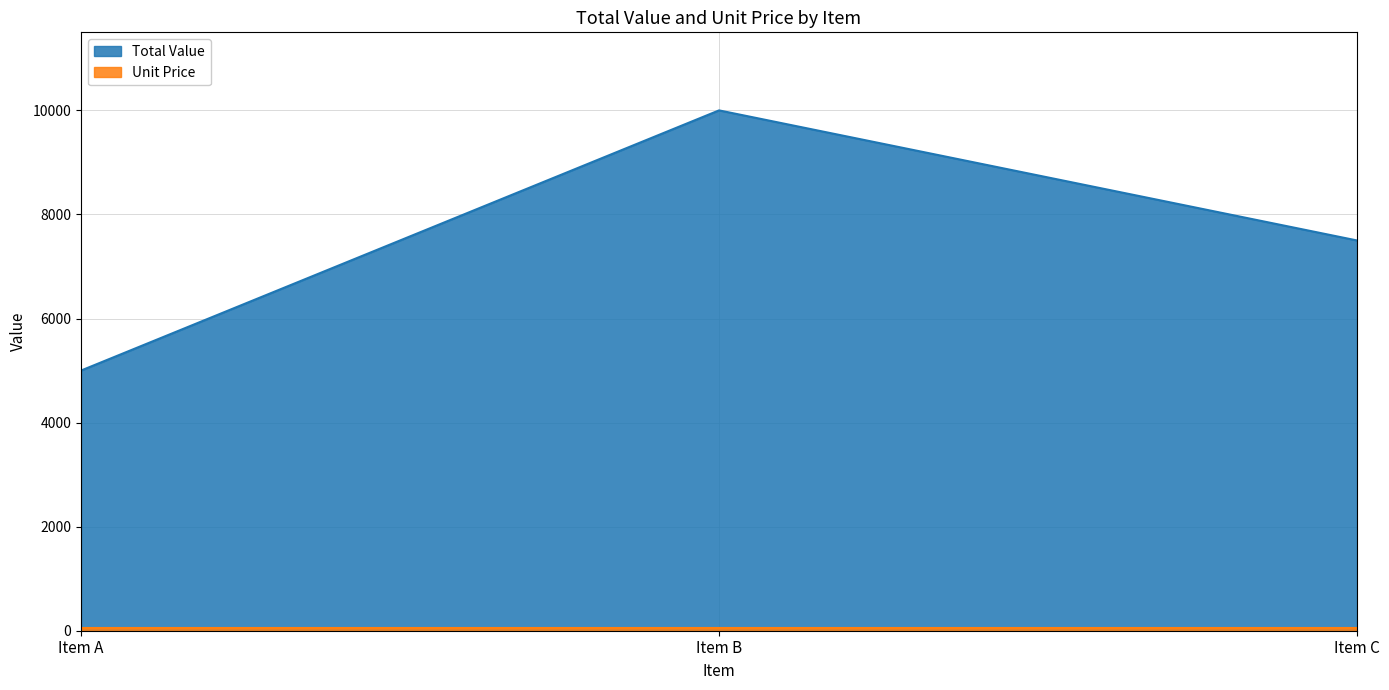

What is the value of the 1st point from the left?

5000